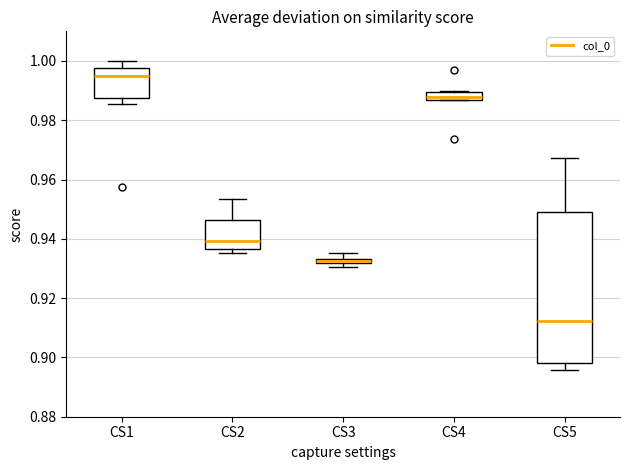

Which box has the highest median line?

CS1